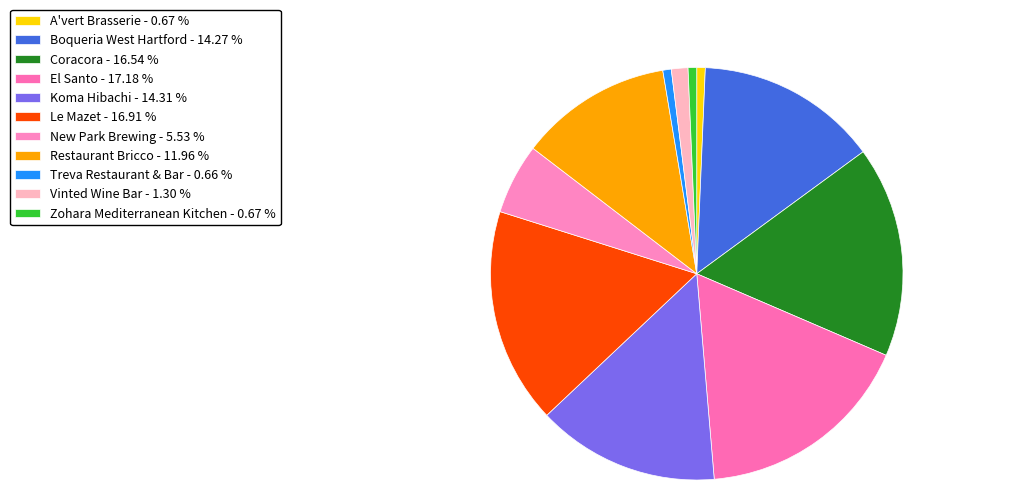

Does Le Mazet represent more than half of the total?

No